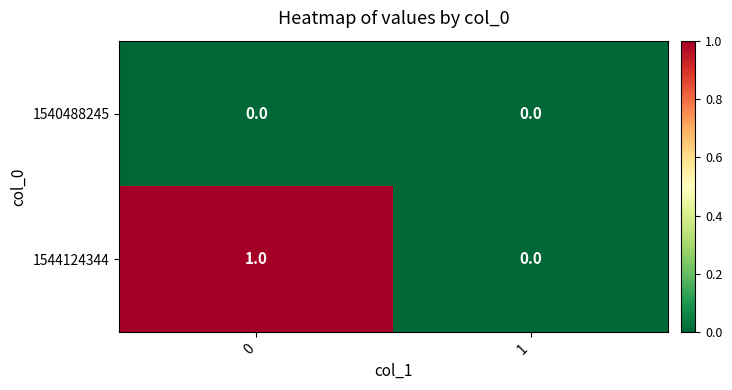

The value of 1540488245 at 1 is 0. True or false?

True